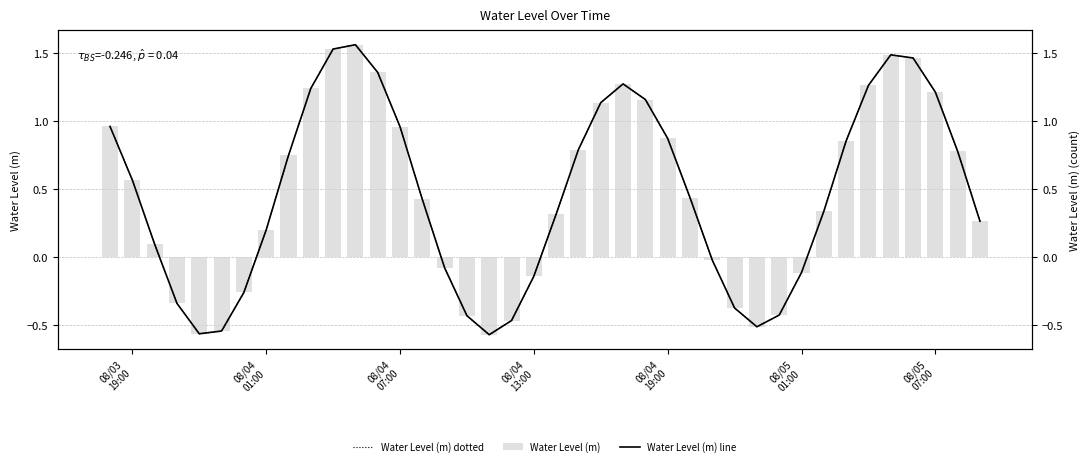

What is the sum of all Water Level (m) values?

18.4